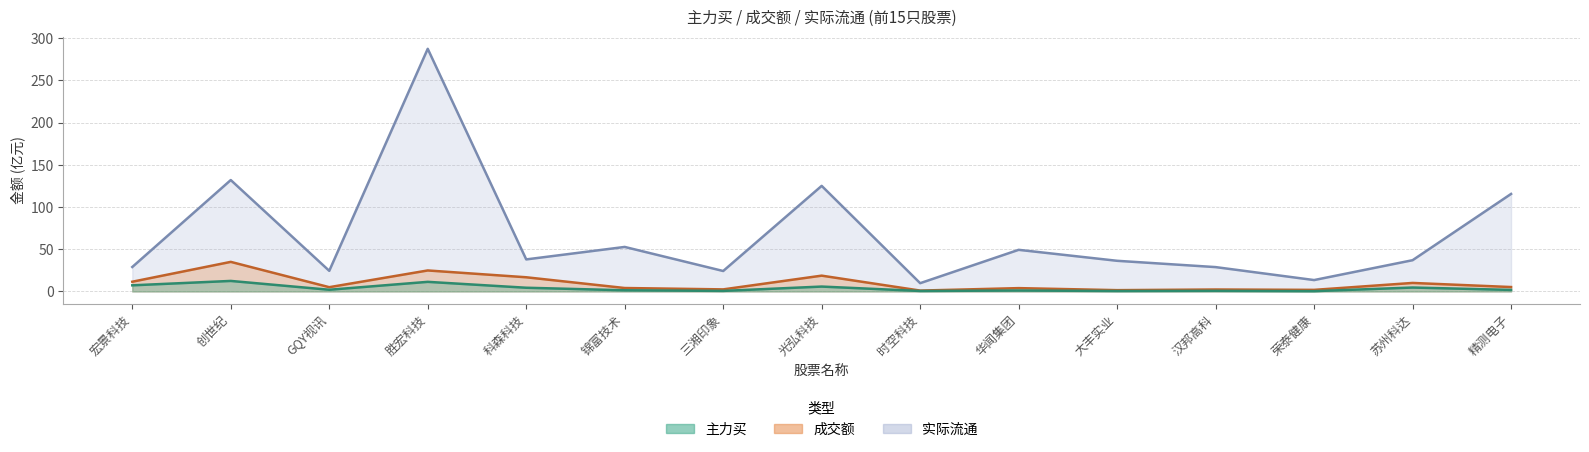

True or false: 实际流通 and 成交额 cross at least once.

False